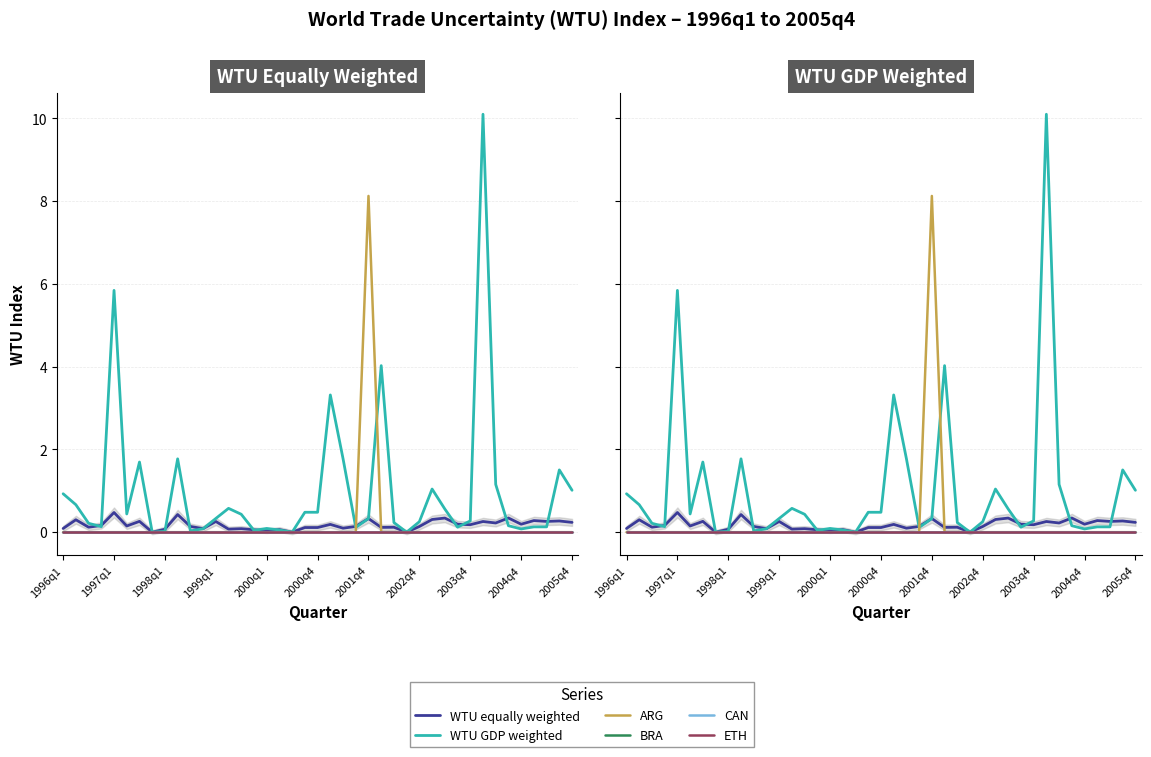

True or false: WTU equally weighted and ARG cross at least once.

False